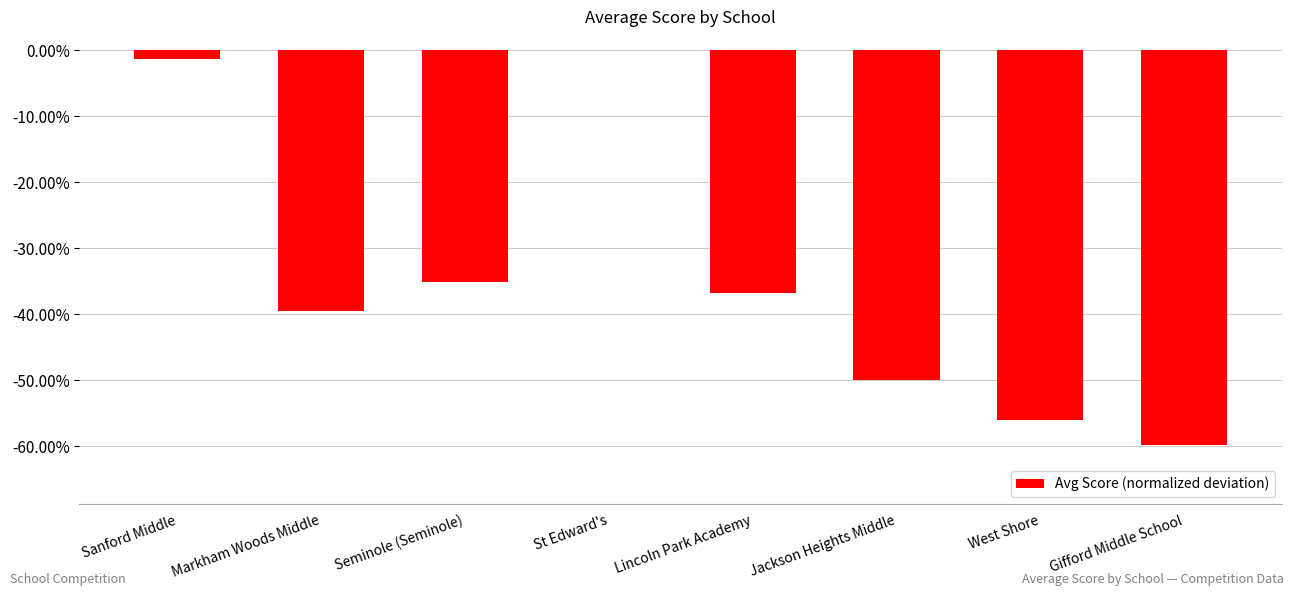

Are the bars horizontal?

No